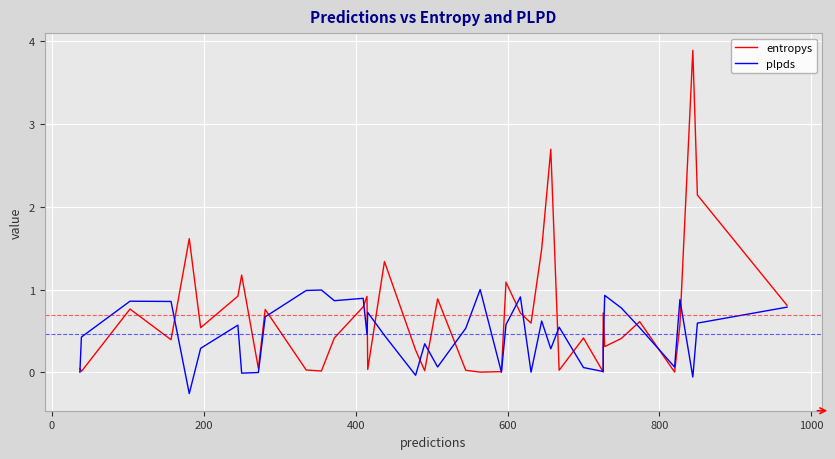

True or false: entropys has more than 0 points higher than both neighbors.

True